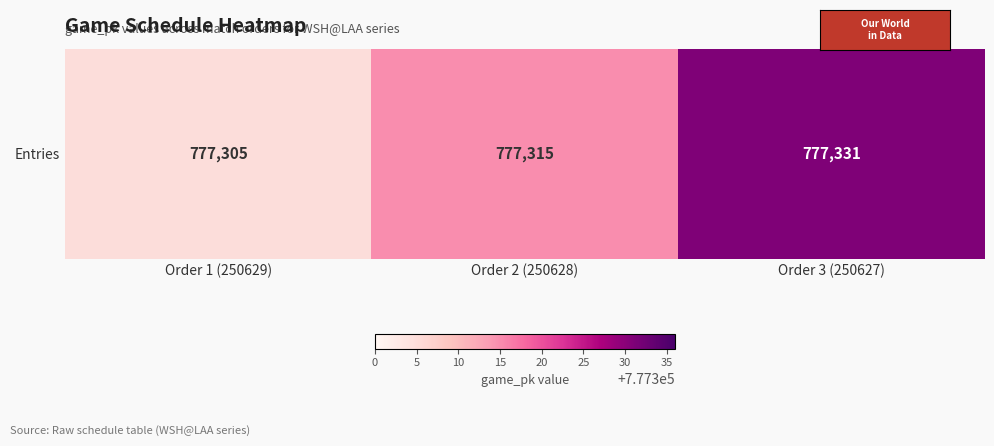

Rank the categories by value from lowest to highest.

Order 1 (250629), Order 2 (250628), Order 3 (250627)